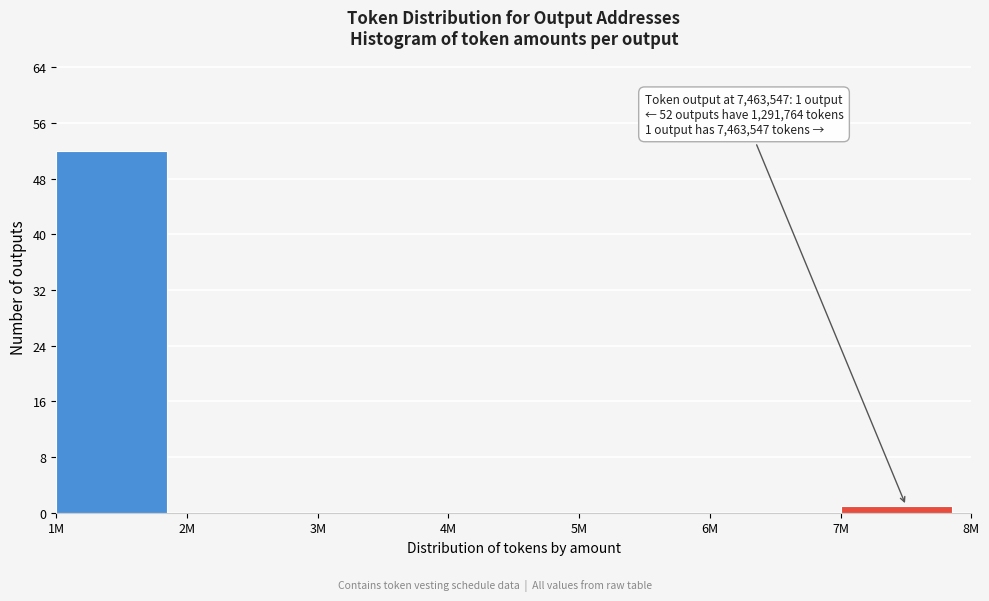

Reading right to left, transcribe all the data shown in this chart.

7M=1	6M=0	5M=0	4M=0	3M=0	2M=0	1M=52